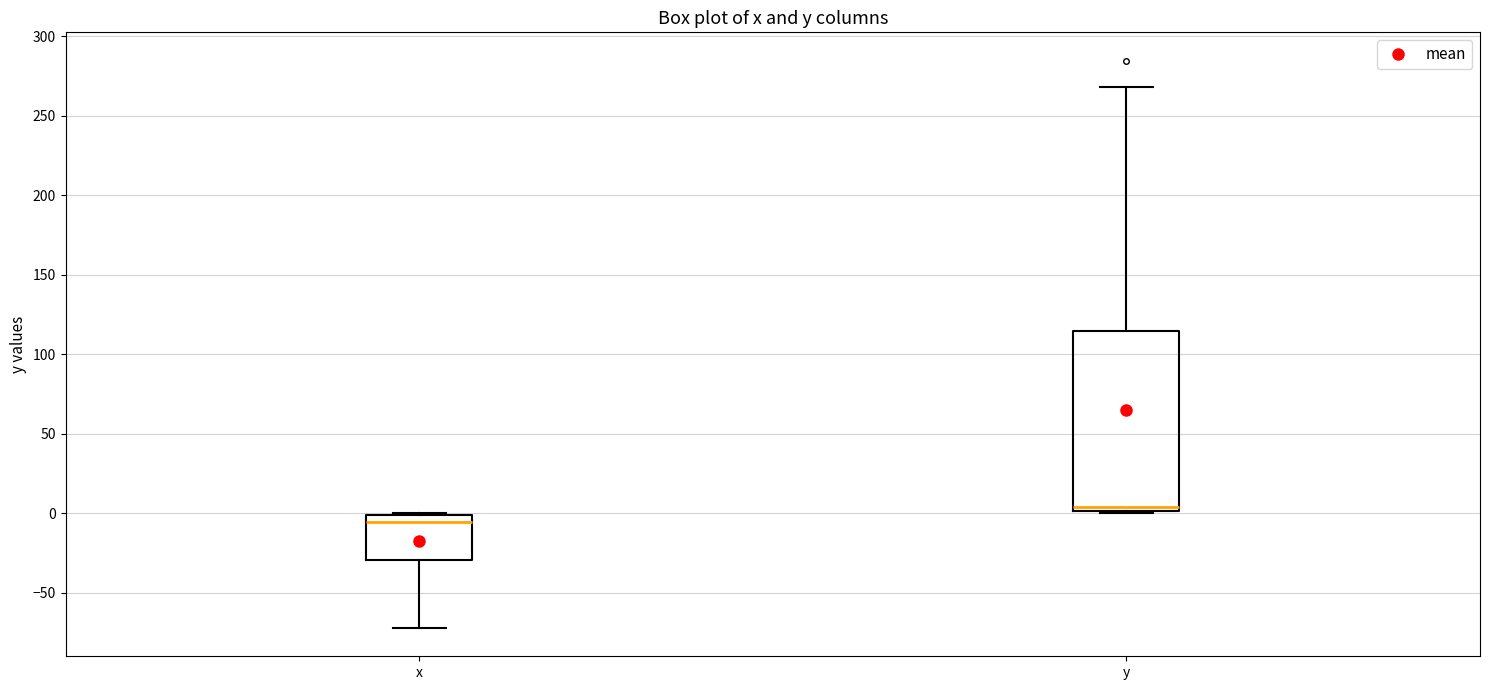

Where does the median line of the box for x sit on the y-axis? The values are not printed on the chart, so give them approximately, as read against the axis.

-5